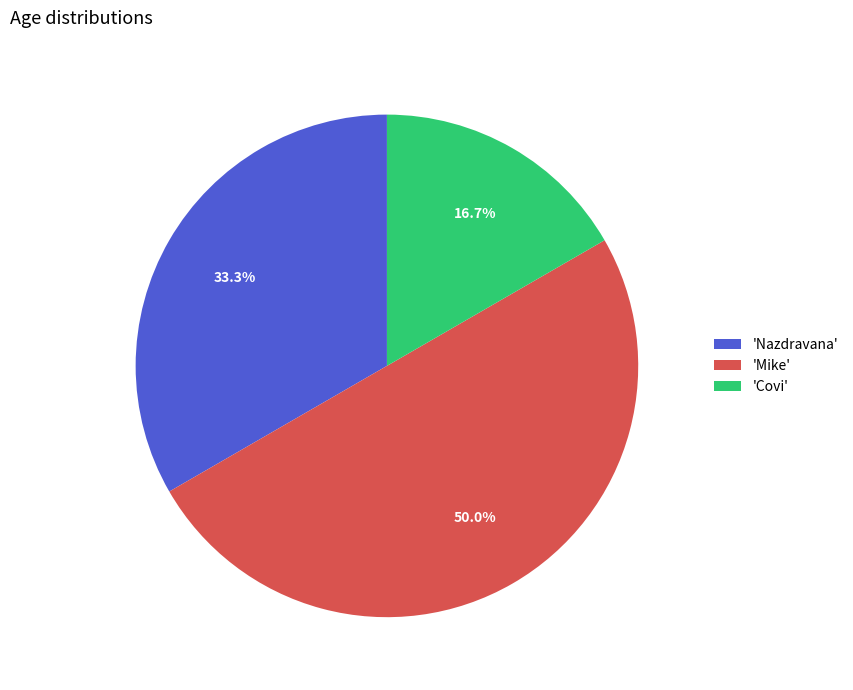

Rank the categories by value from highest to lowest.

'Mike', 'Nazdravana', 'Covi'